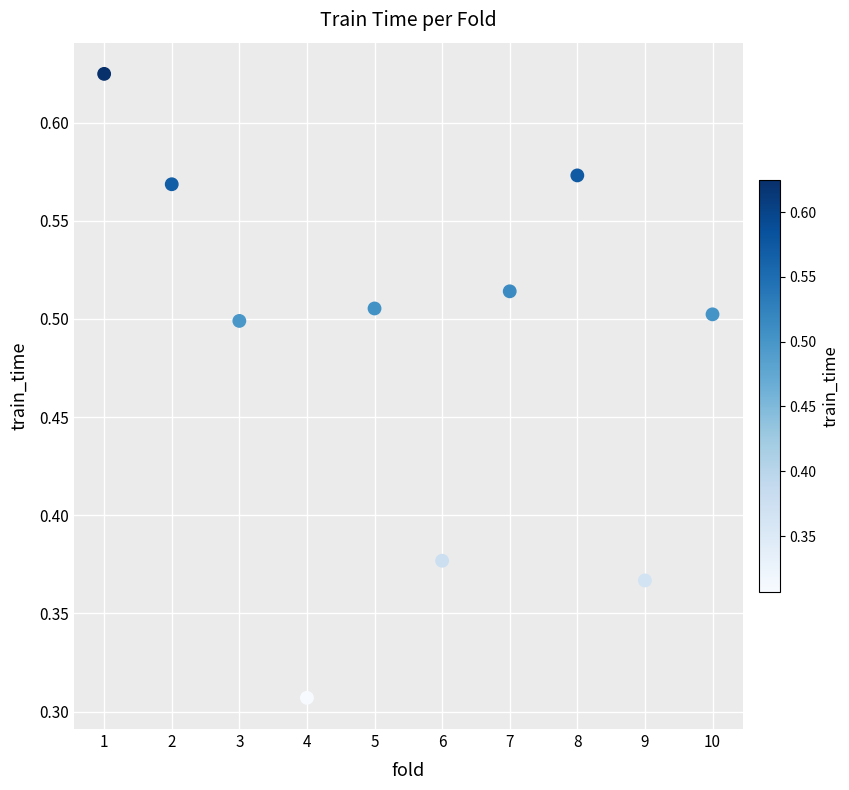

What is the range of X values (max minus min)?

9.0